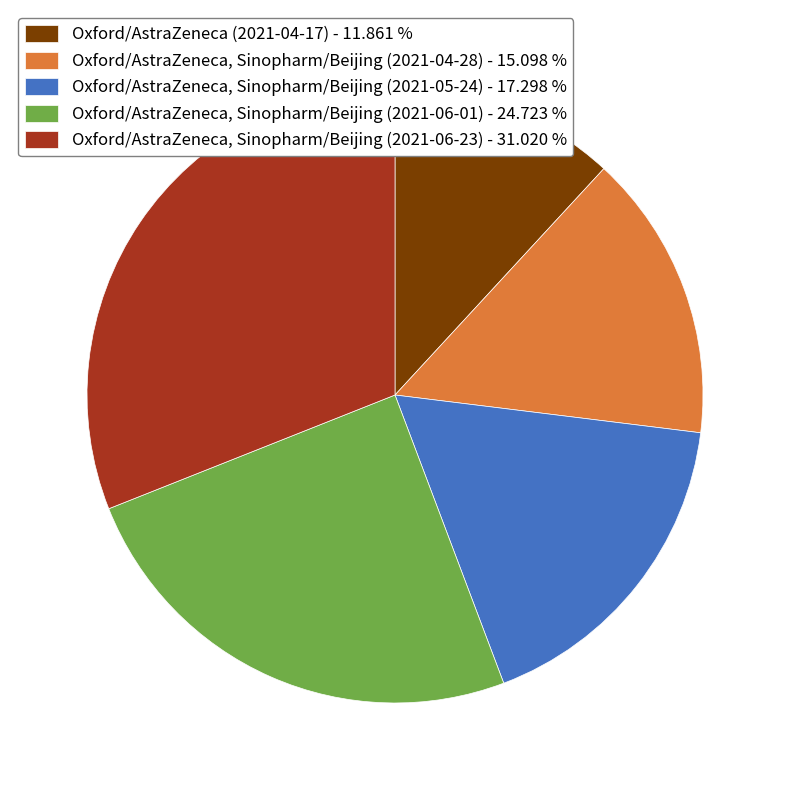

Combined, do Oxford/AstraZeneca (2021-04-17) - 11.861 % and Oxford/AstraZeneca, Sinopharm/Beijing (2021-06-01) - 24.723 % account for over 50%?

No